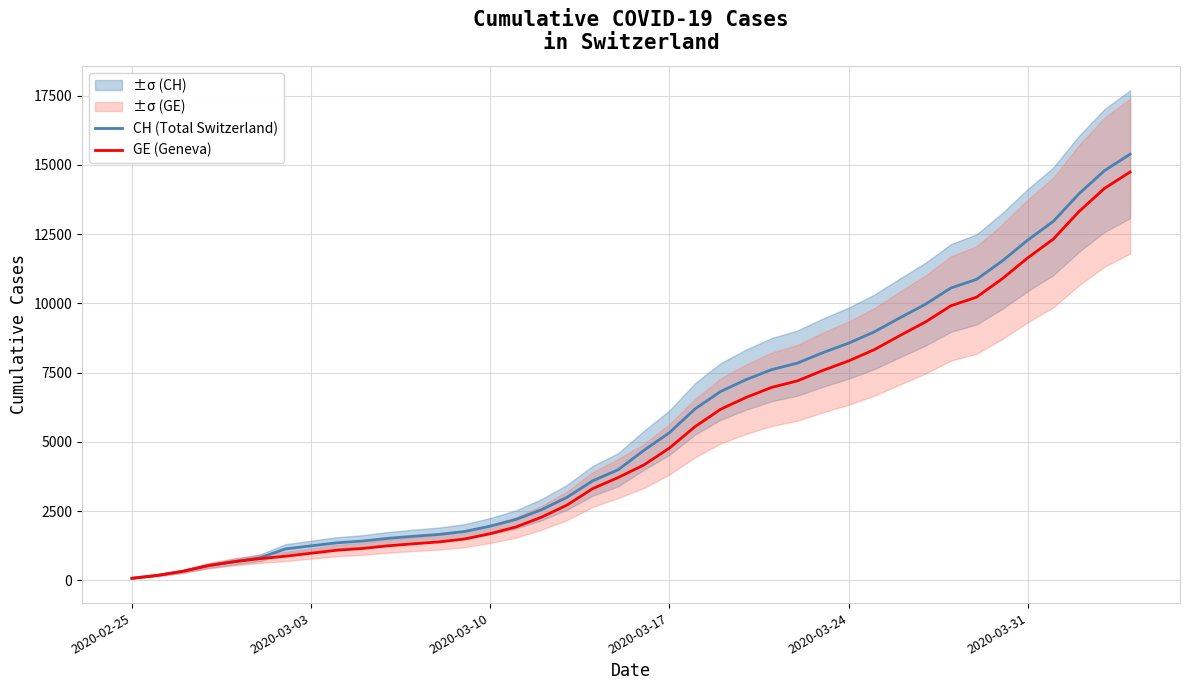

What is the maximum value for GE (Geneva)?

14748